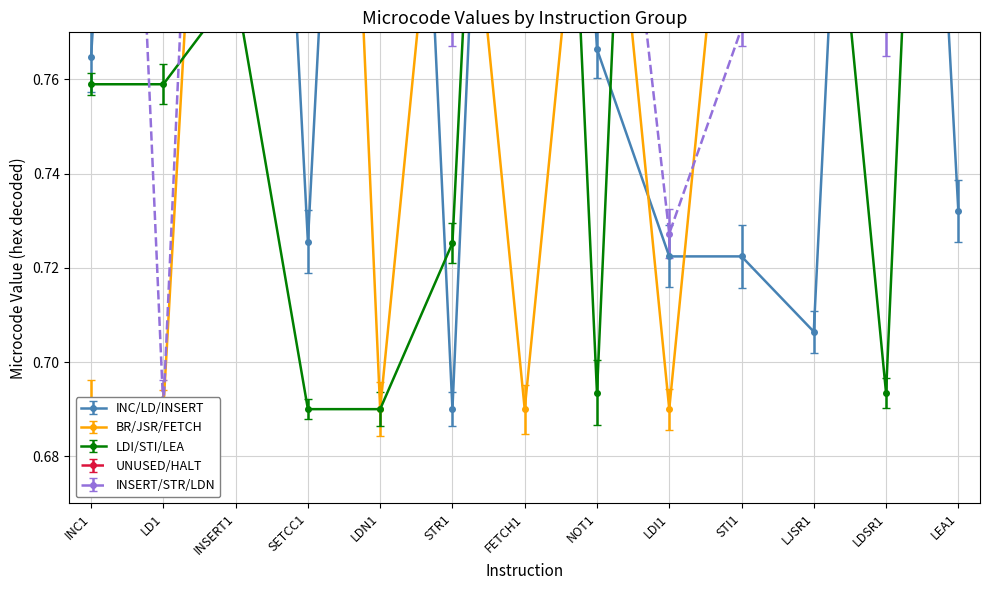

Rank the series by their maximum value, from lowest to highest.

INC/LD/INSERT, BR/JSR/FETCH, LDI/STI/LEA, INSERT/STR/LDN